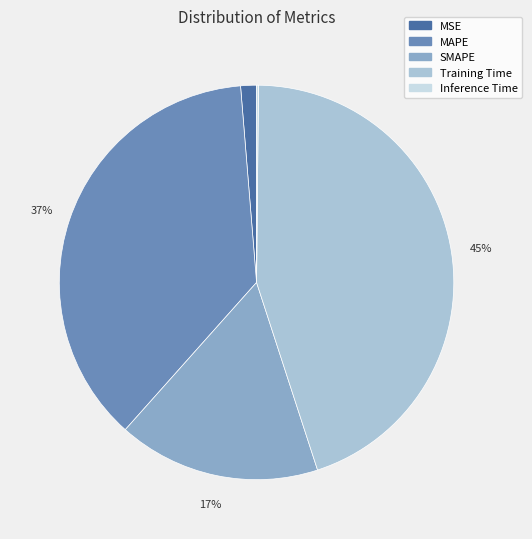

Which has a higher value, MSE or SMAPE?

SMAPE